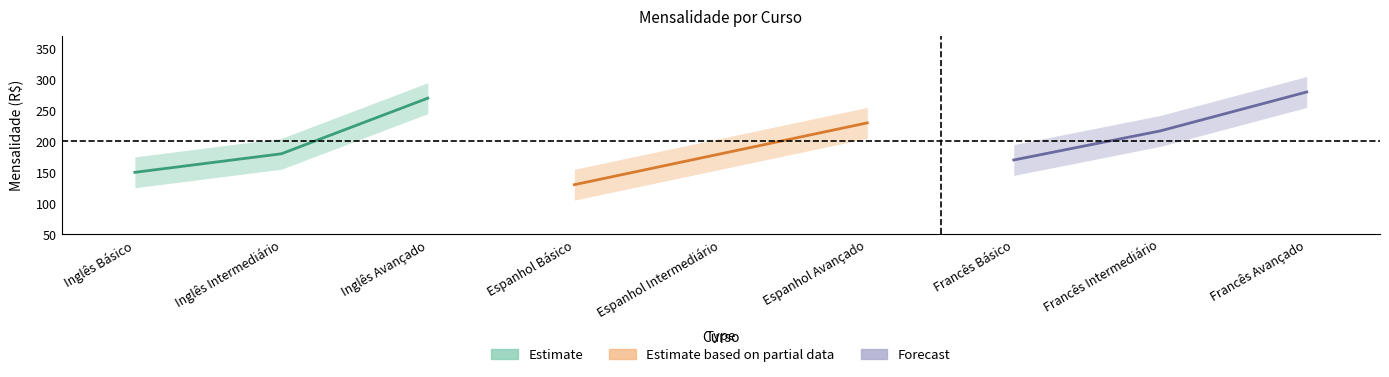

Reading left to right, extract all data points from this chart.

1=150	2=180	3=270	4=130	5=180	6=230	7=170	8=217	9=280